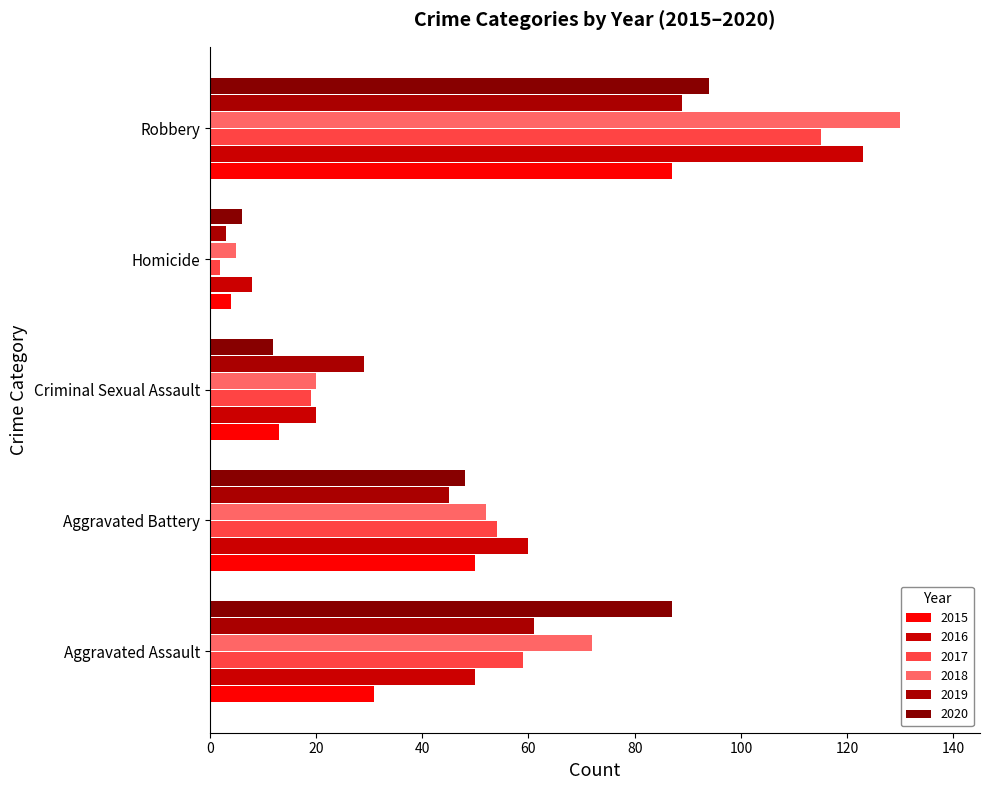

Is the value of 2018 at Homicide greater than the value of 2017 at Criminal Sexual Assault?

No